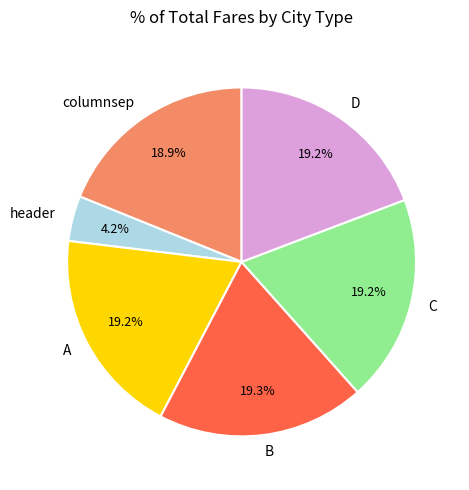

What percentage is the A slice, to the nearest percent?

19%